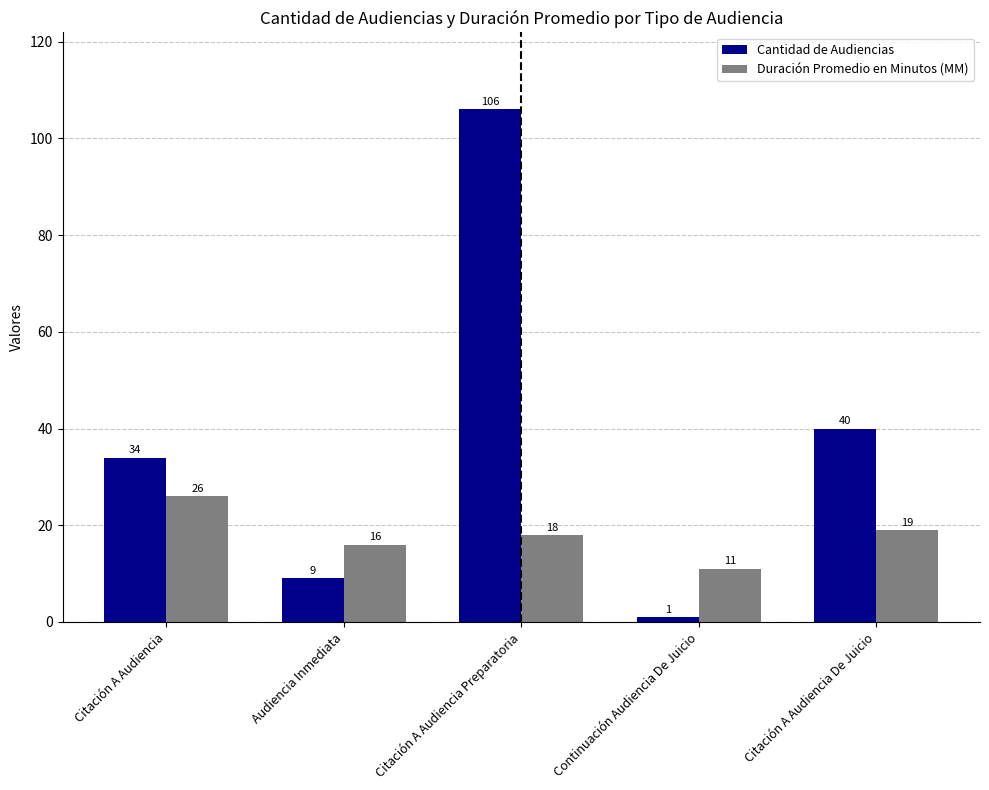

What is the difference between the highest and lowest values at Citación A Audiencia Preparatoria?

88